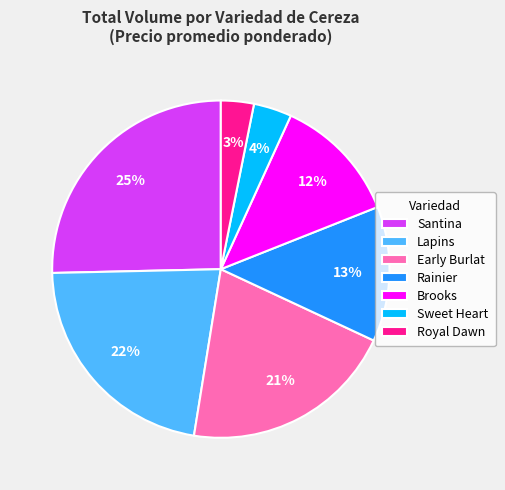

Does any single category account for the majority?

No